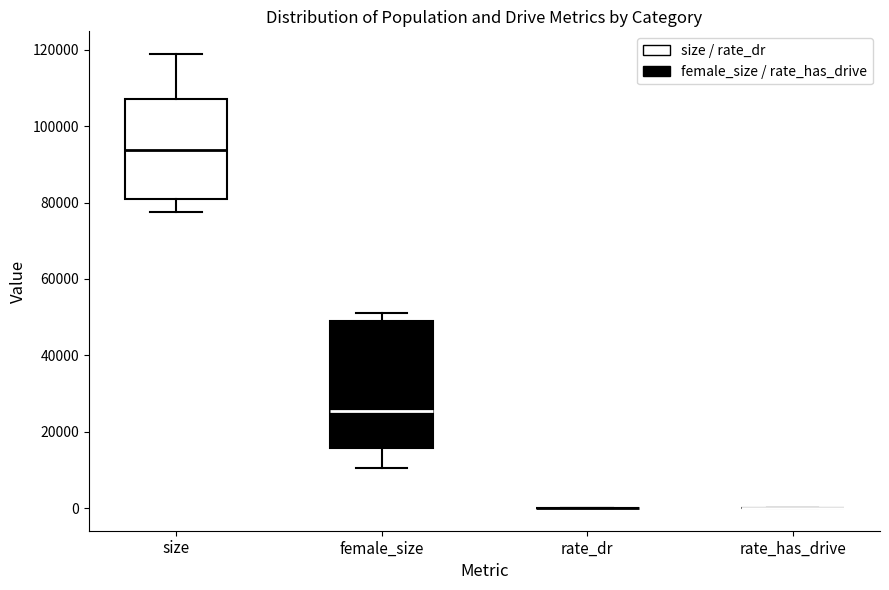

Reading left to right, transcribe this box plot: for each box, give where its median line is, the range the box spans, and where its two whiskers end, as read against the y-axis. The values are not printed on the chart, so give them approximately, as read against the axis.

size: median 94000, box 82000 to 108000, whiskers 78000 to 118000
female_size: median 26000, box 16000 to 50000, whiskers 10000 to 52000
rate_dr: box collapsed to a line at 0, whiskers 0 to 0
rate_has_drive: box collapsed to a line at 0, whiskers 0 to 0